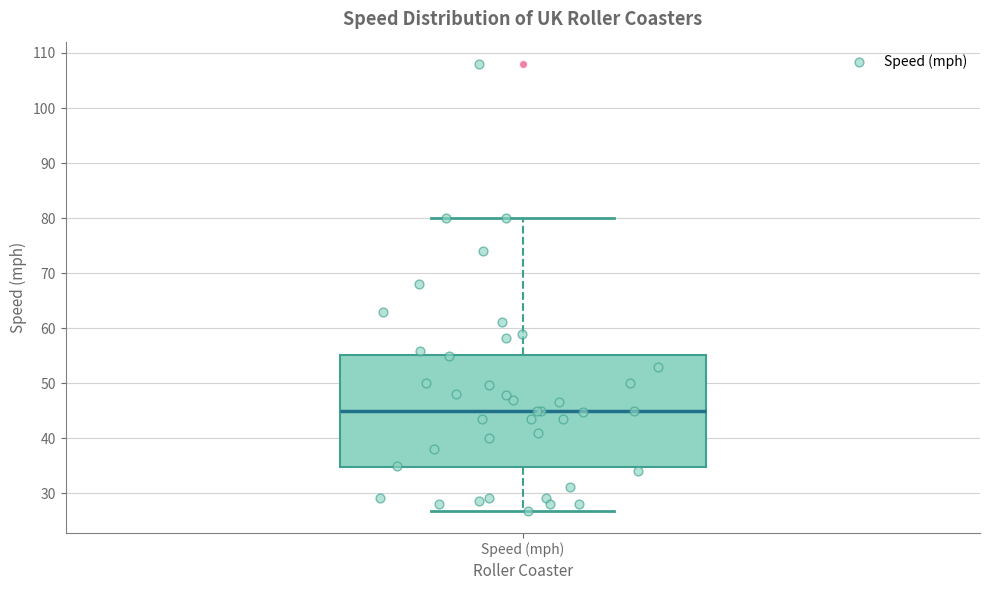

Where does the lower whisker of the box for Speed (mph) end on the y-axis? The values are not printed on the chart, so give them approximately, as read against the axis.

27